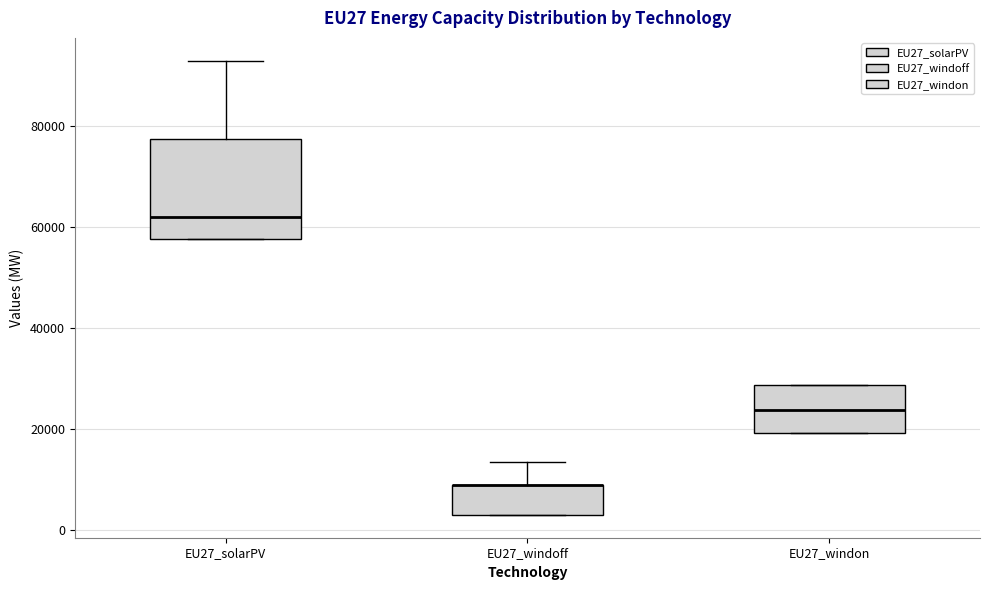

Where does the median line of the box for EU27_solarPV sit on the y-axis? The values are not printed on the chart, so give them approximately, as read against the axis.

62000